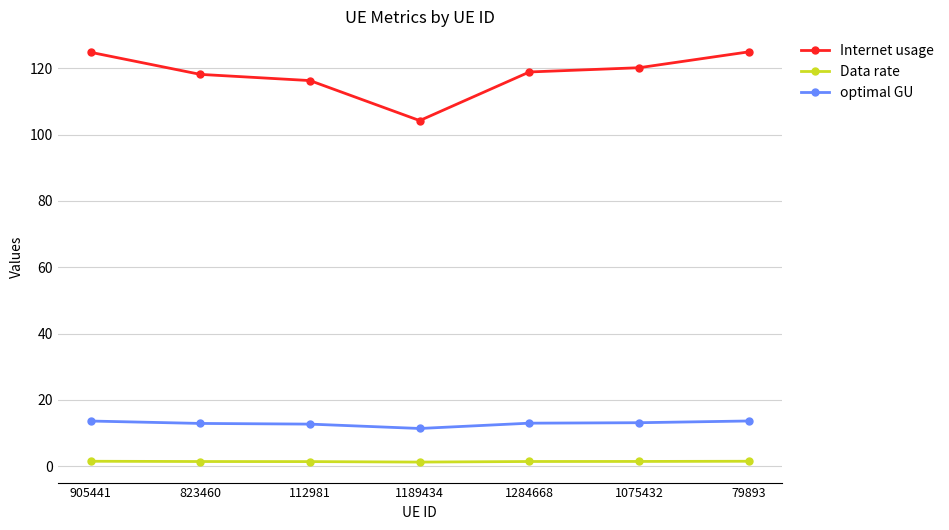

What is the sum of all optimal GU values?

90.3